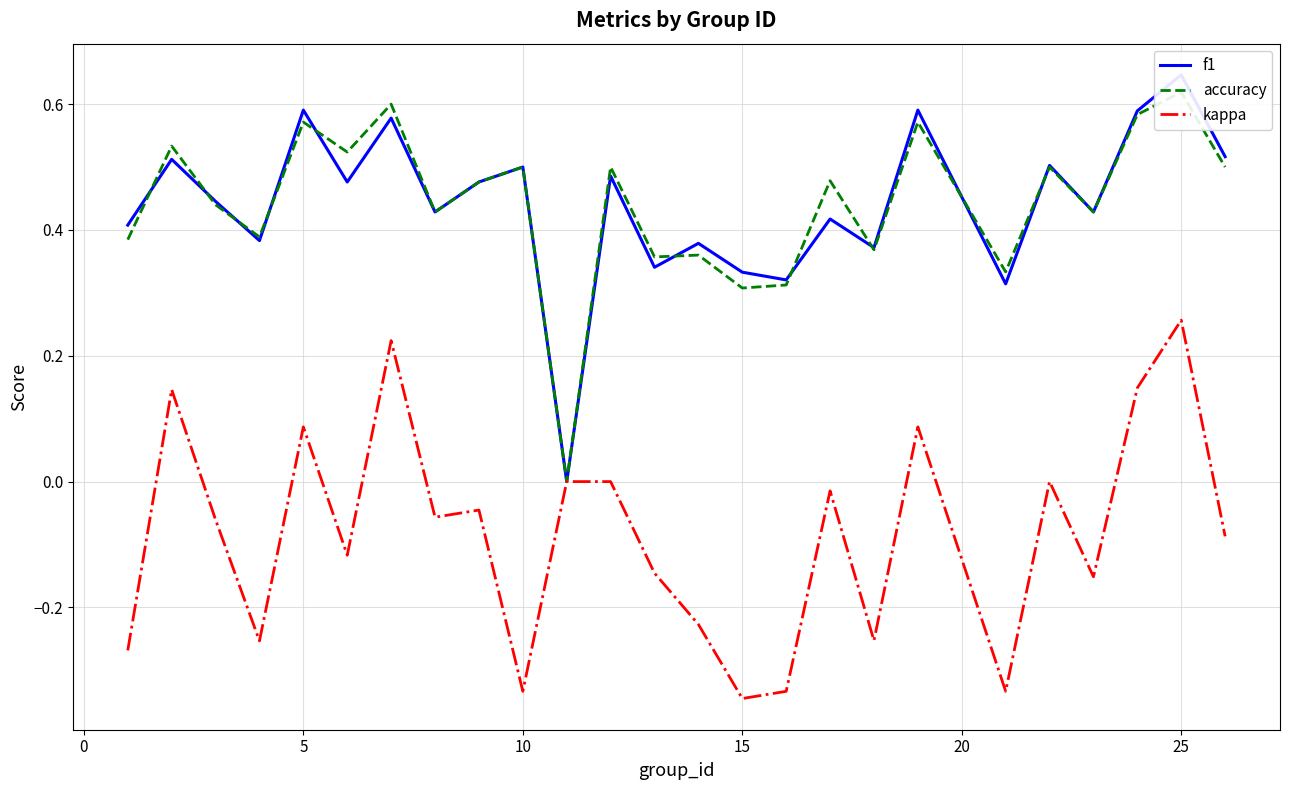

What are all the series names shown in the legend?

f1, accuracy, kappa